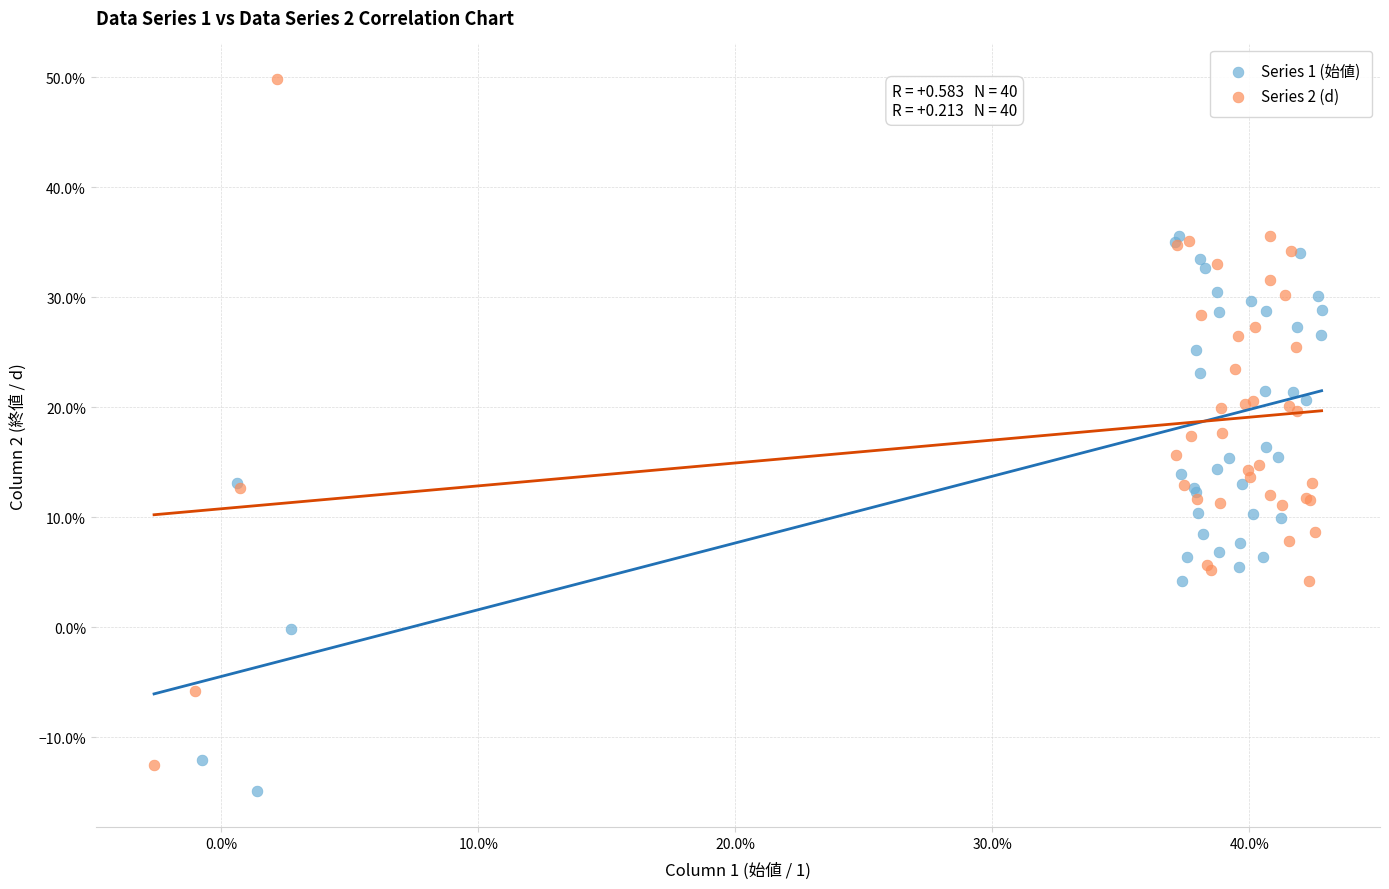

What are all the series names shown in the legend?

Series 1 (始値), Series 2 (d)